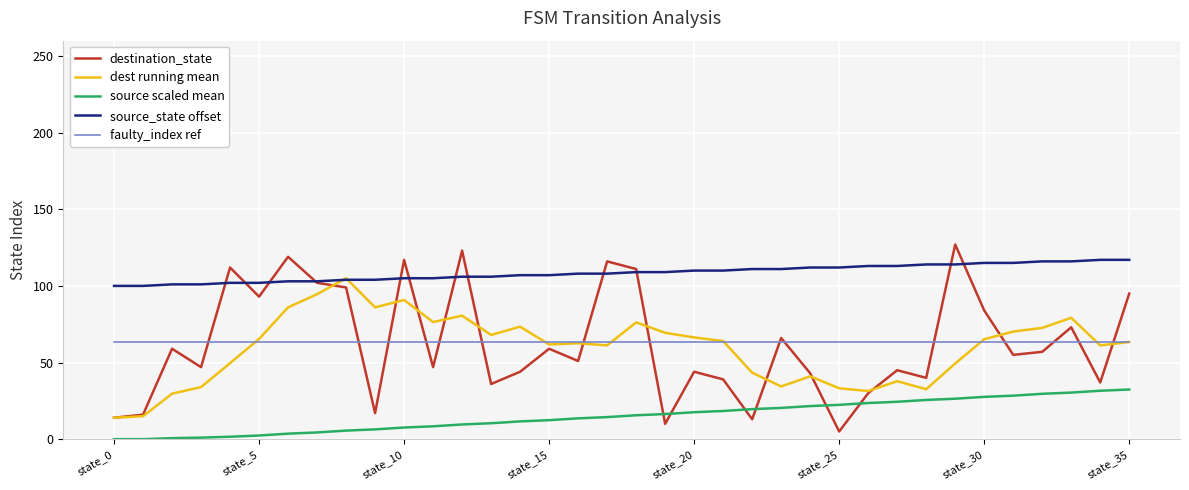

Which series has the largest total across all categories?

source_state offset